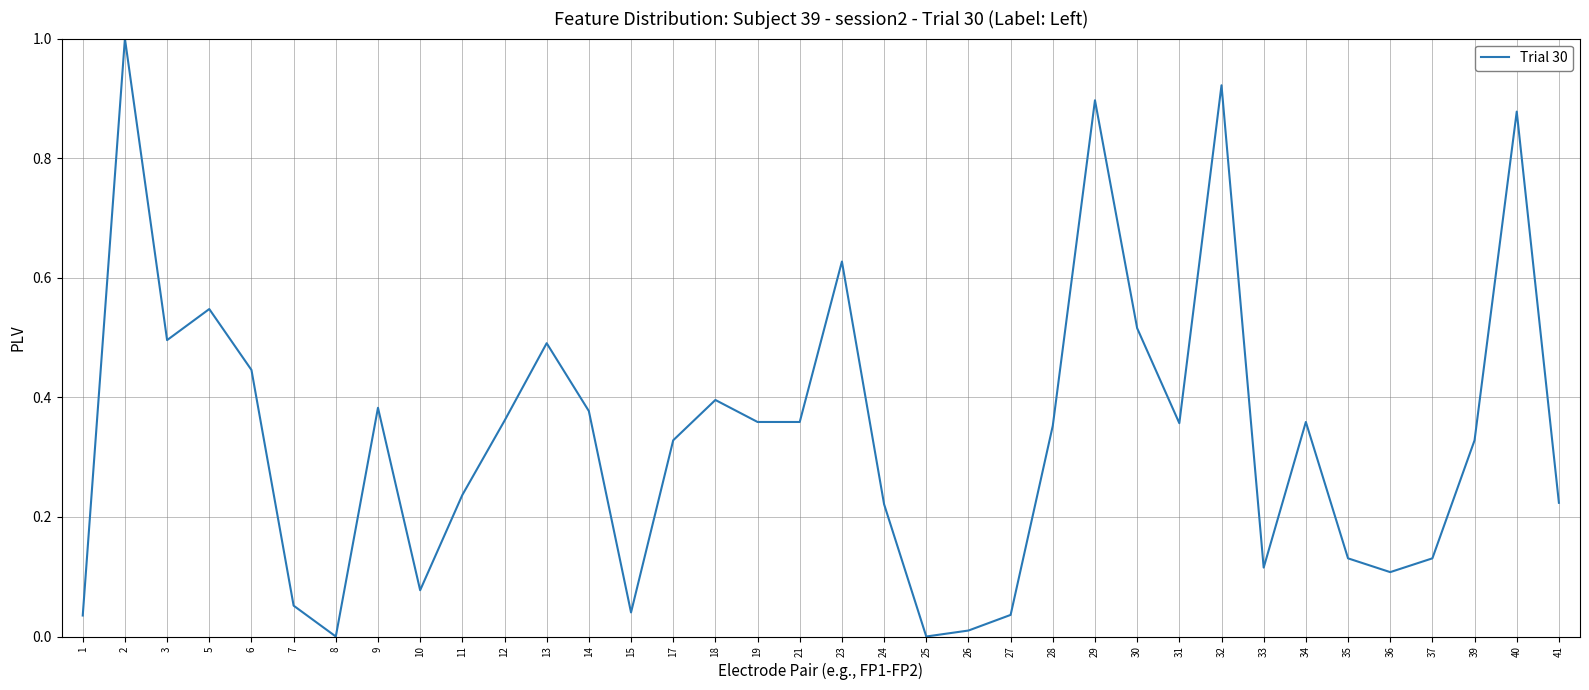

Between 10 and 31, which is larger?

31